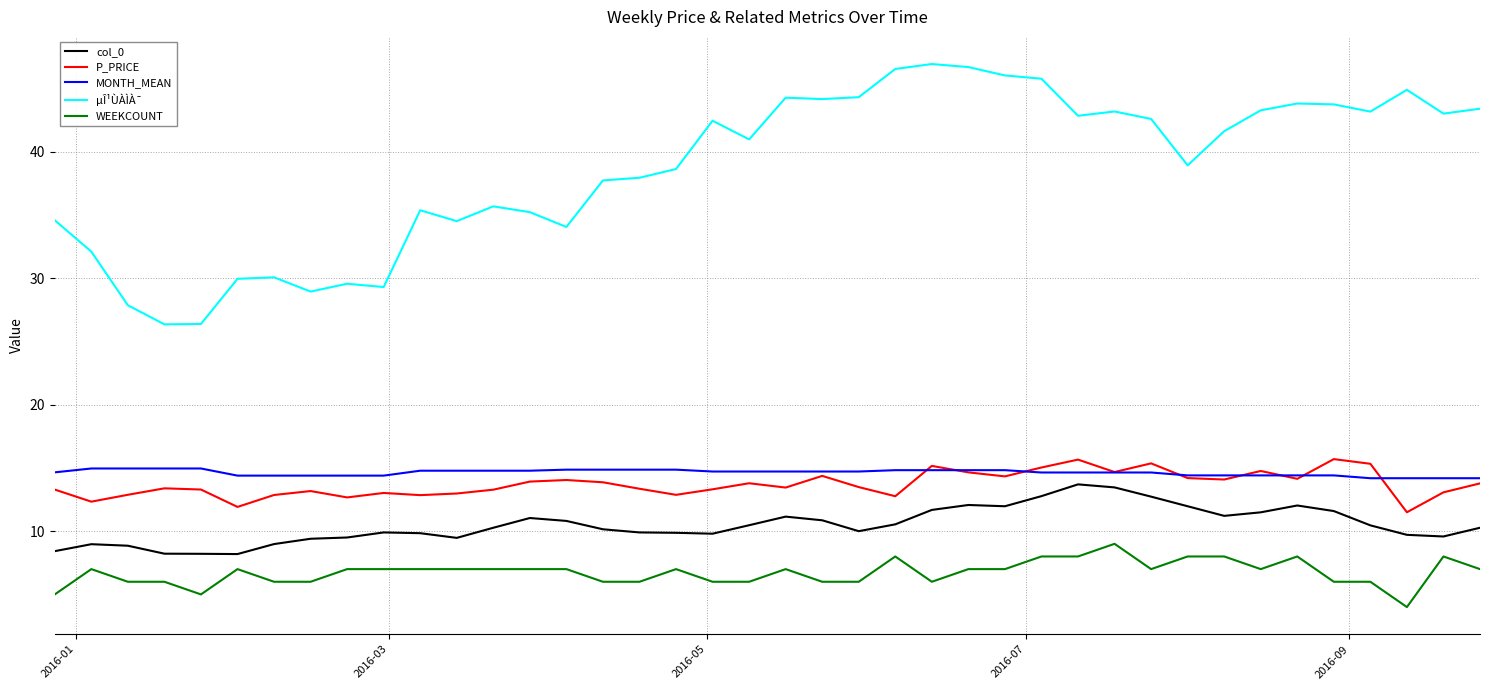

Which series has the largest range (max minus min)?

µÎ¹ÙÀÌÀ¯